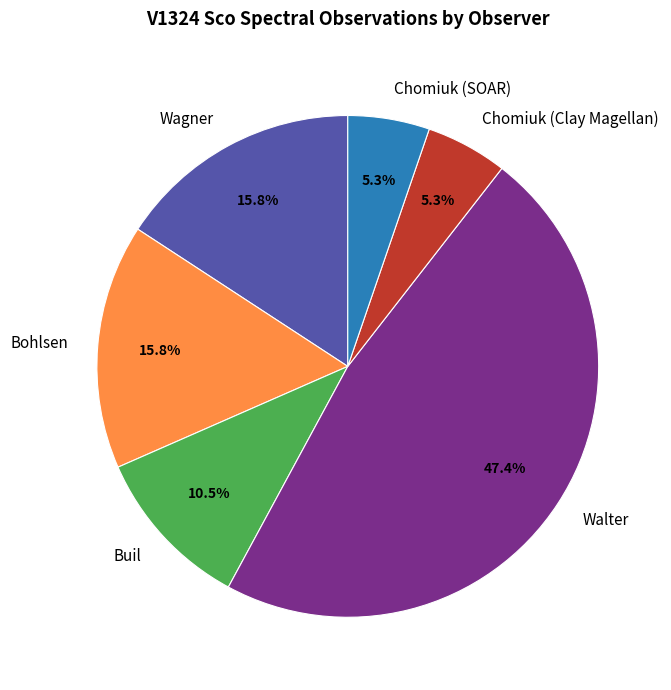

Do Walter and Chomiuk (Clay Magellan) together represent more than half of the pie?

Yes